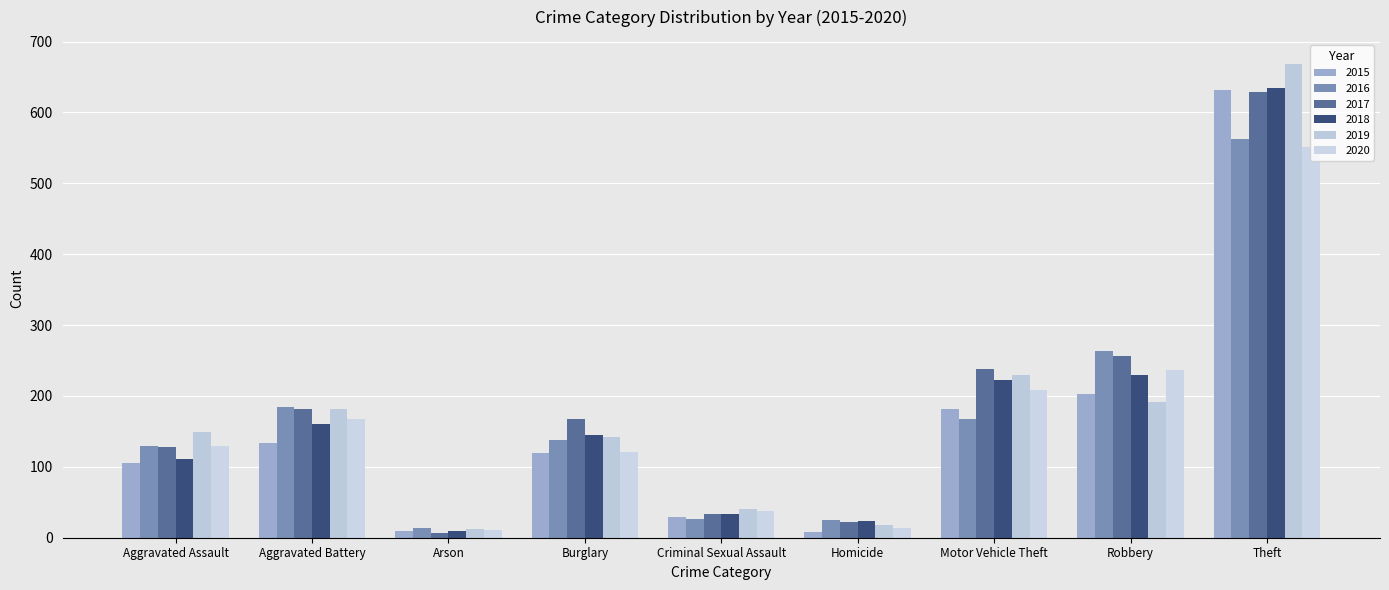

Rank the categories by 2016 value from highest to lowest.

Theft, Robbery, Aggravated Battery, Motor Vehicle Theft, Burglary, Aggravated Assault, Criminal Sexual Assault, Homicide, Arson